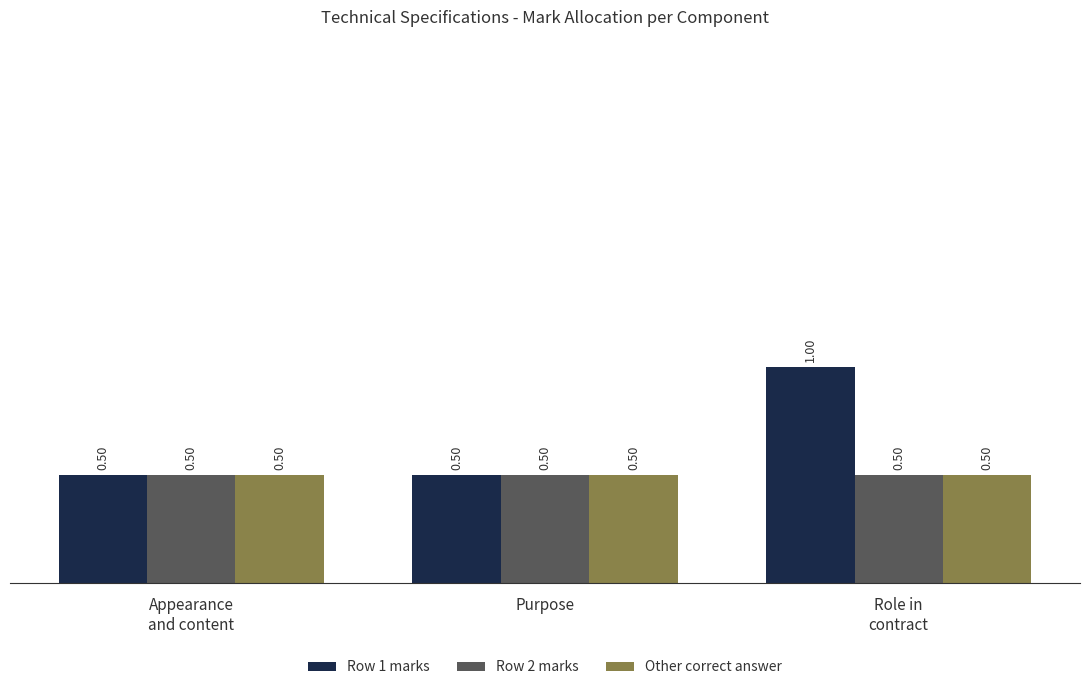

What is the label of the 2nd bar from the left?

Purpose